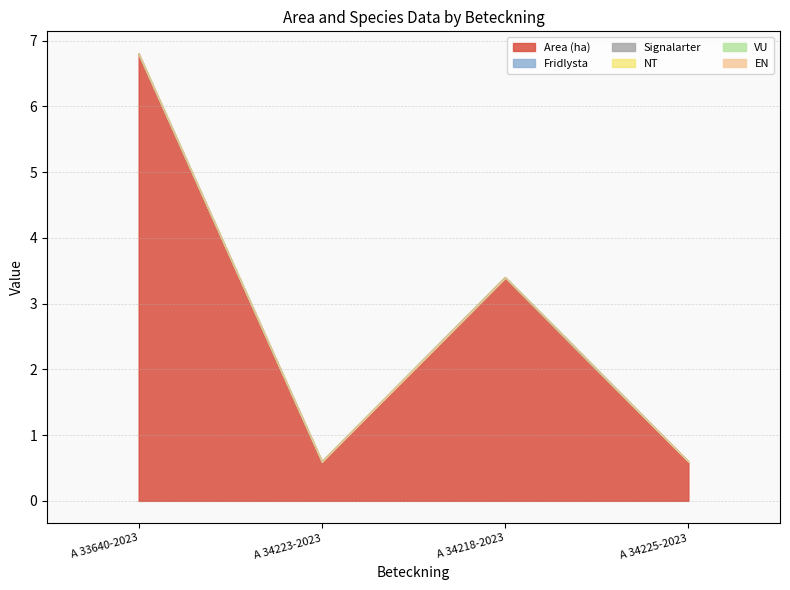

Which category has the highest value across all series?

A 33640-2023